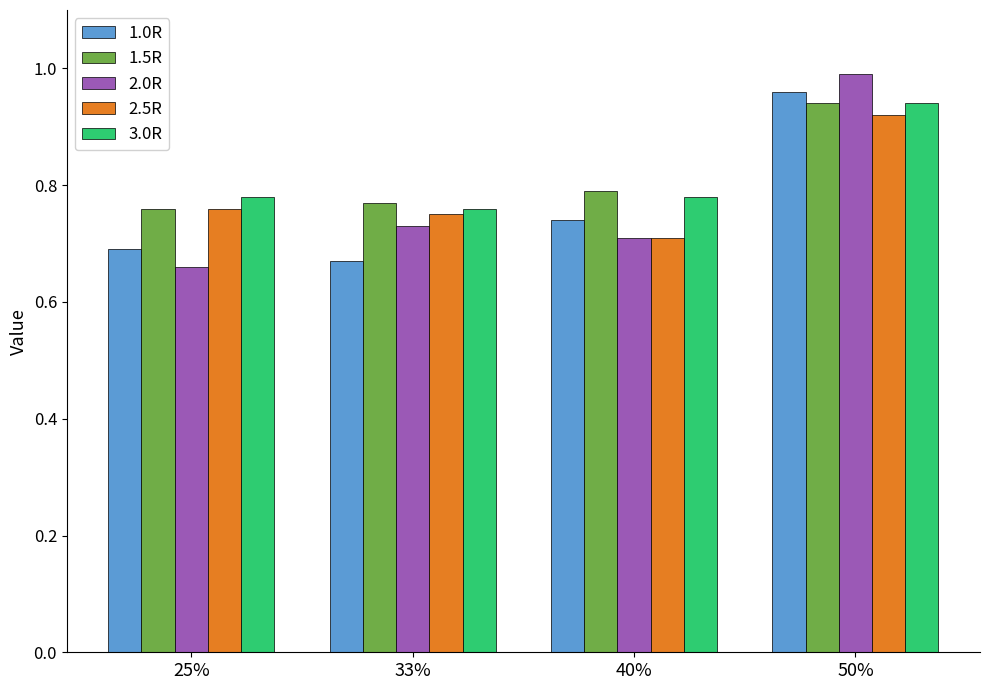

List the labels in order of 1.5R value, largest first.

50%, 40%, 33%, 25%